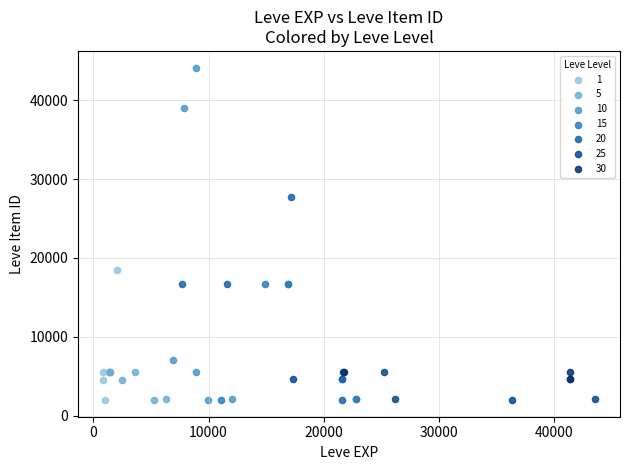

Which series has the largest Y range (max minus min)?

10